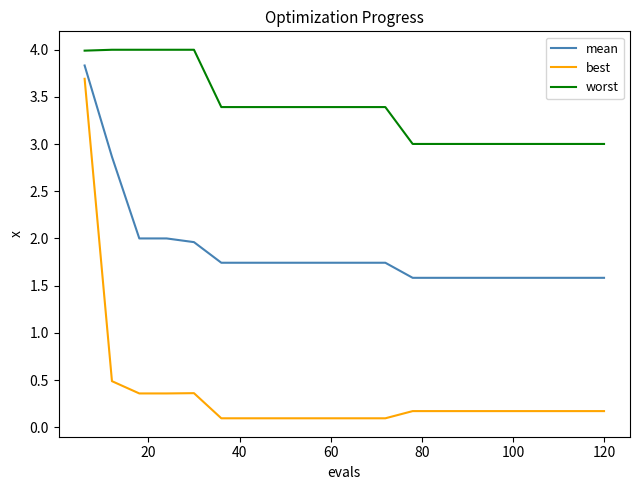

True or false: mean and best intersect in this chart.

False